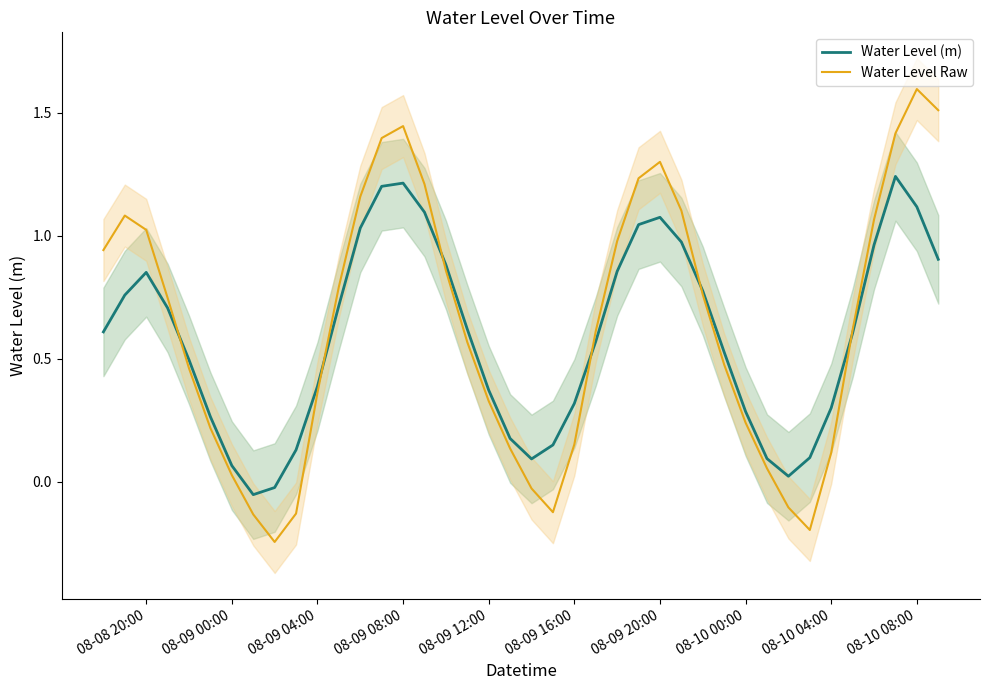

How many interior local peaks does the Water Level (m) series have?

4